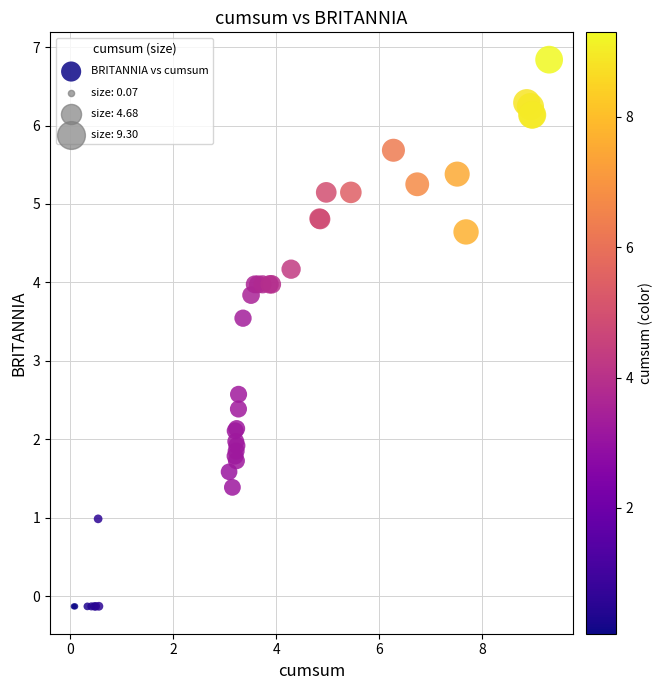

What Y value in the scatter plot is closest to 3?

2.6